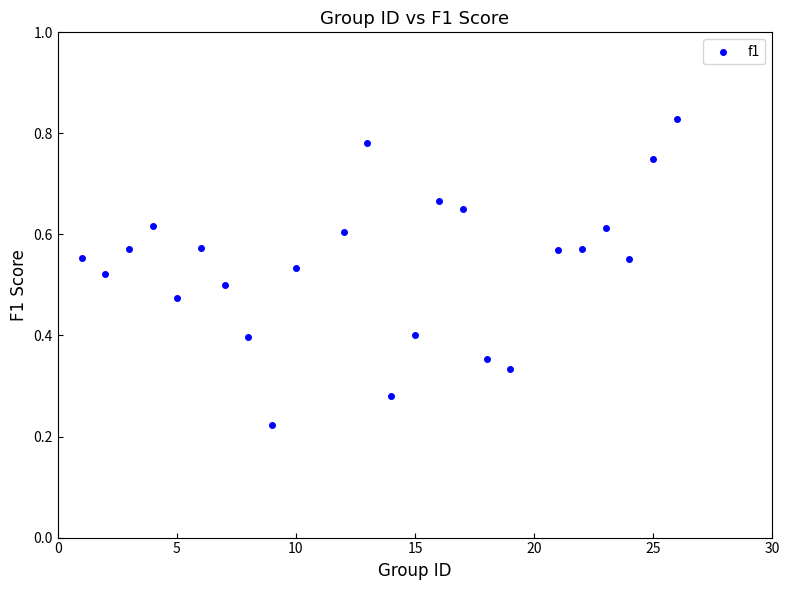

What is the range of X values (max minus min)?

25.0